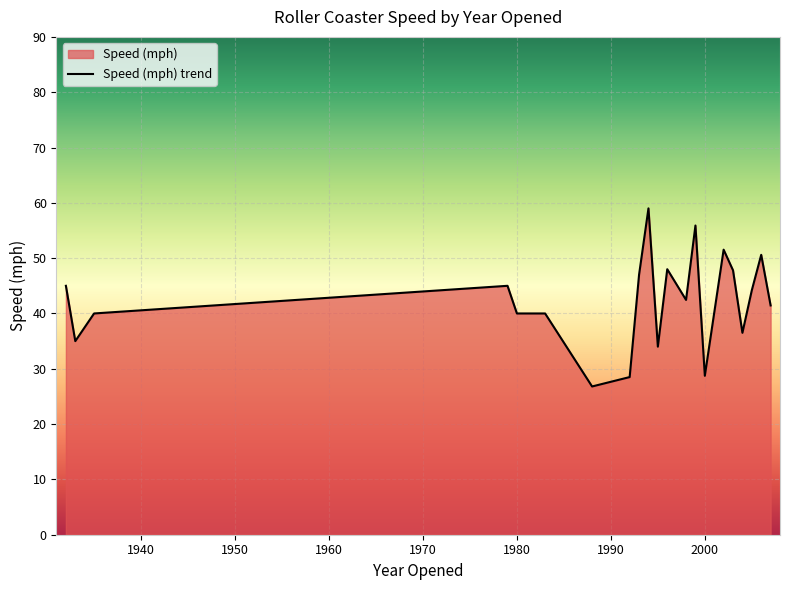

What is the smallest value displayed?

26.8